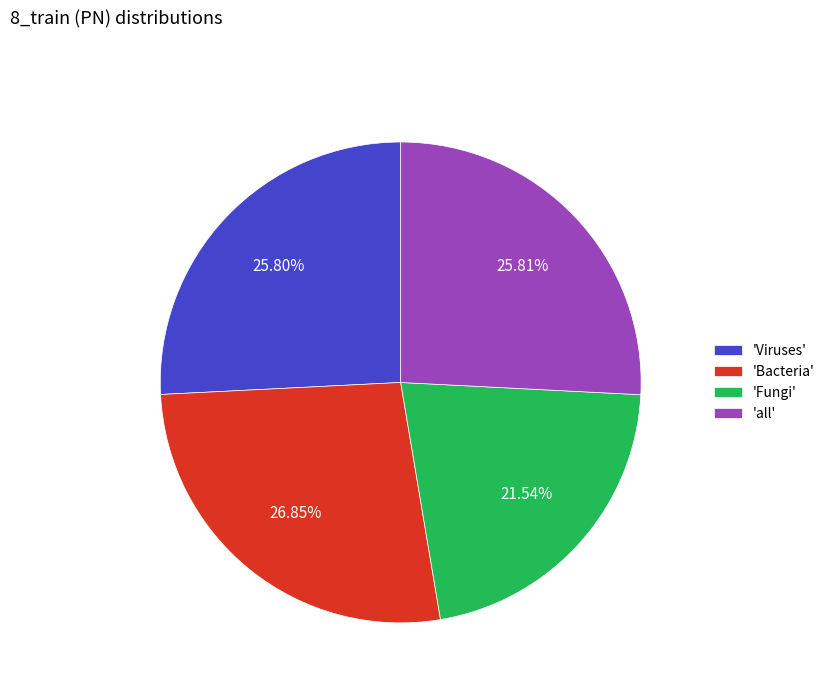

Does 'all' represent more than half of the total?

No